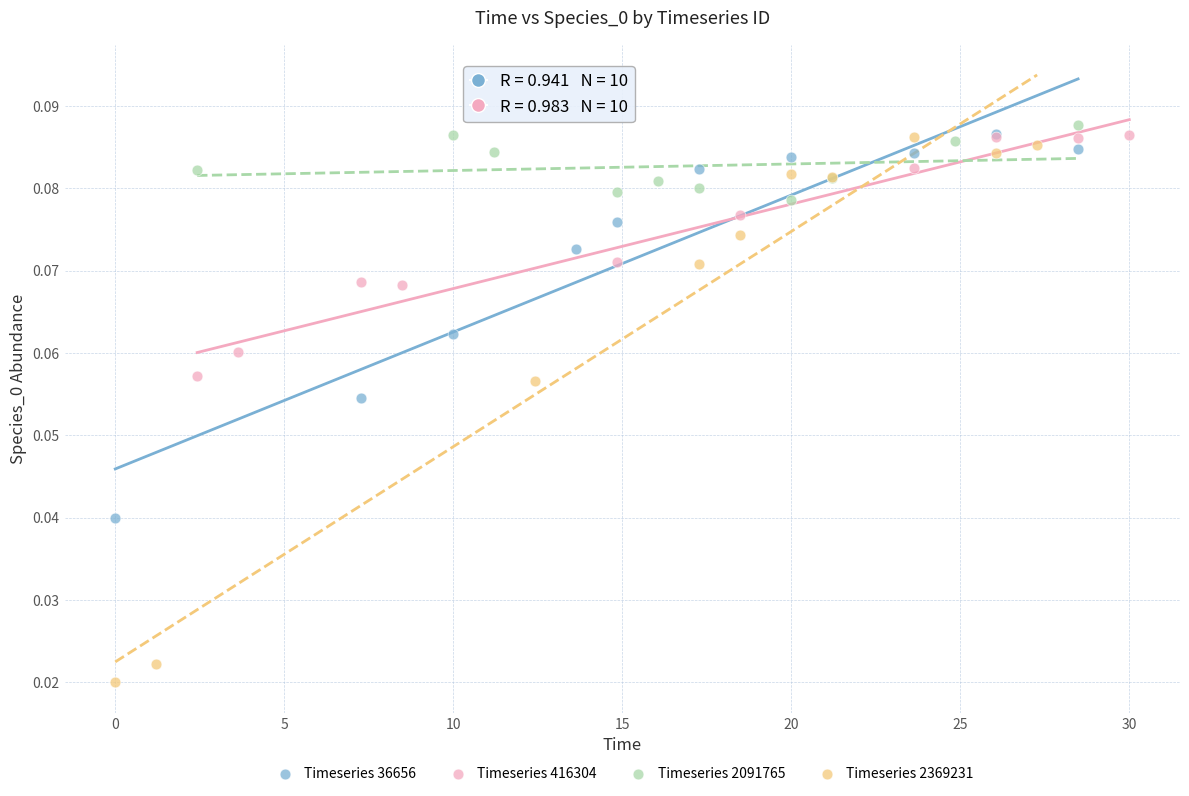

Which series has the largest Y range (max minus min)?

Timeseries 2369231